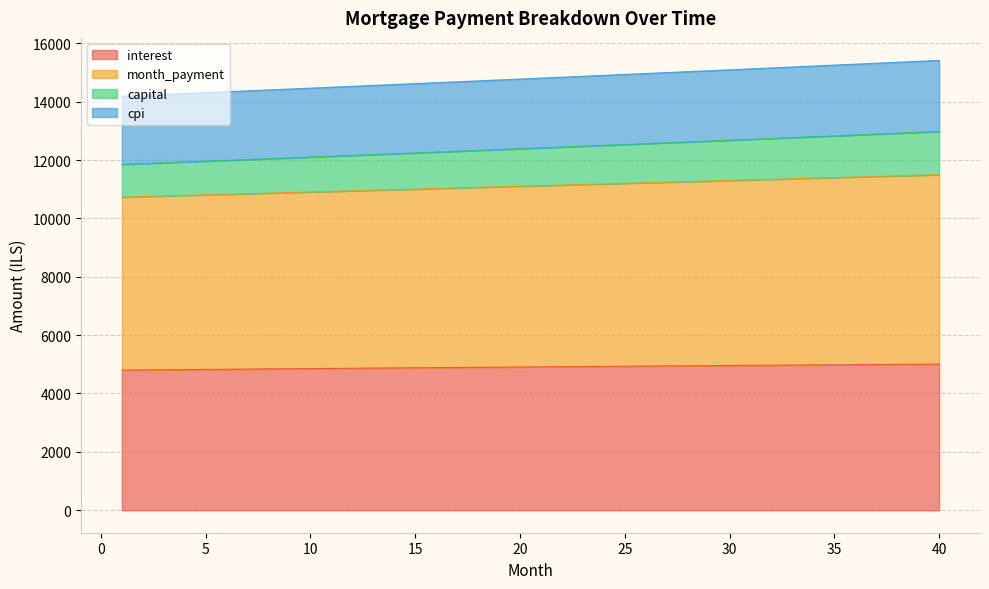

What are all the series names shown in the legend?

interest, month_payment, capital, cpi